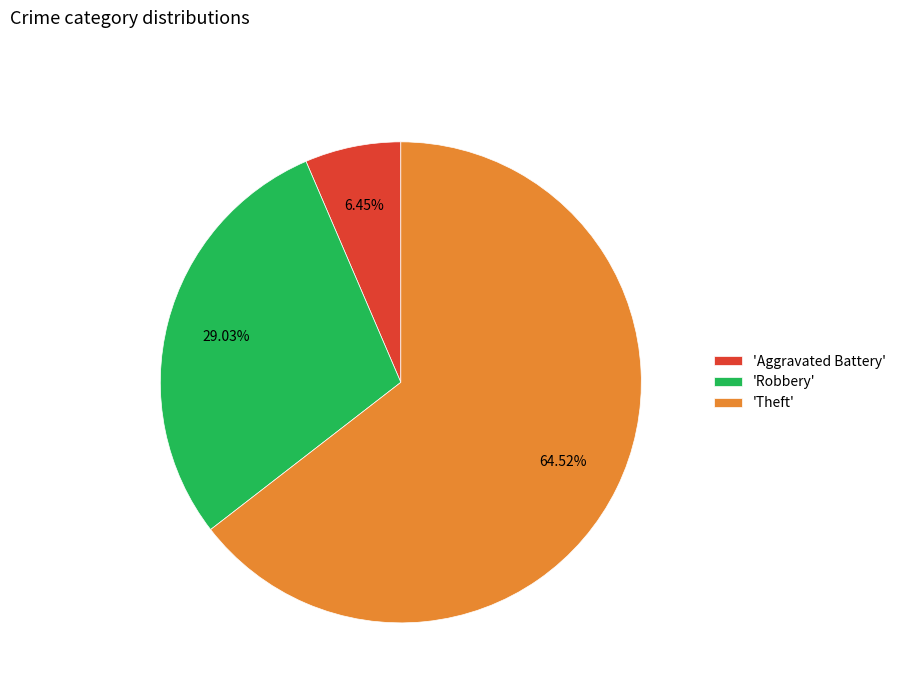

Which has a higher value, 'Theft' or 'Robbery'?

'Theft'